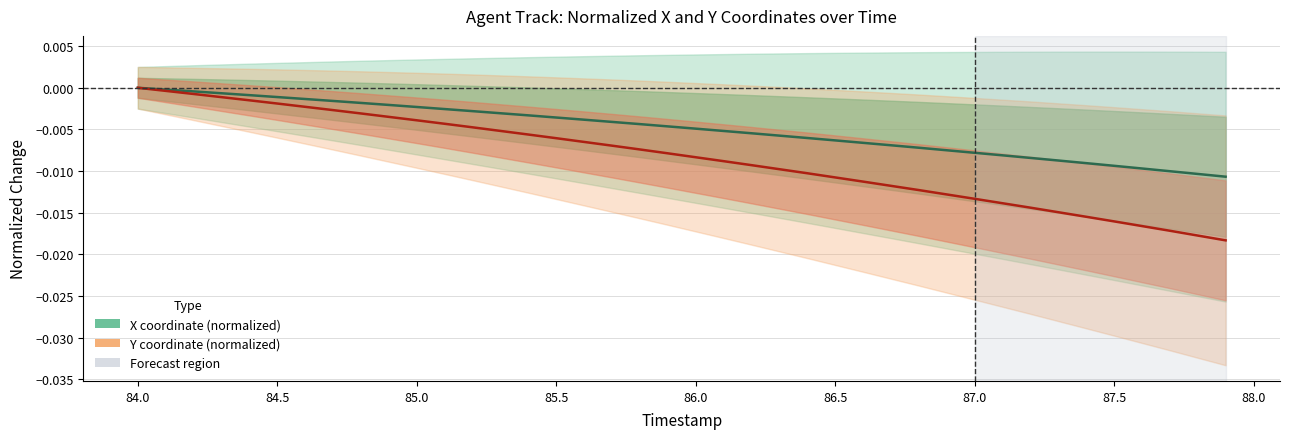

True or false: Y coordinate (normalized) and X coordinate (normalized) intersect in this chart.

False